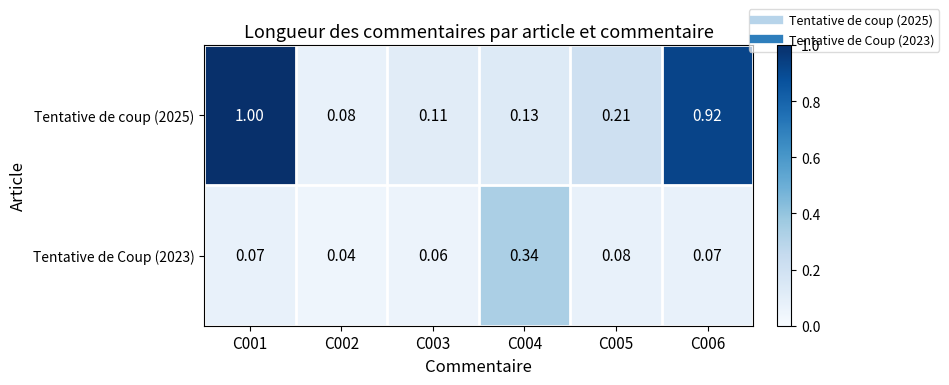

Is the value of Tentative de coup (2025) at C005 greater than the value of Tentative de Coup (2023) at C006?

Yes